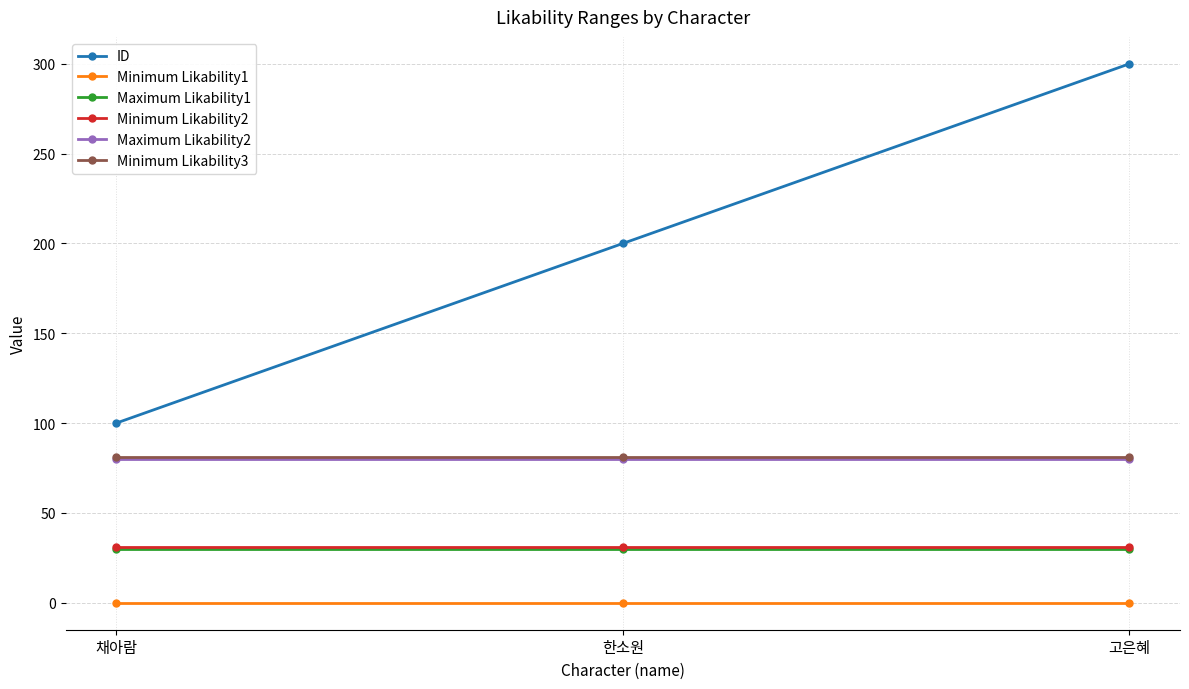

What is the label of the 3rd point from the left?

고은혜